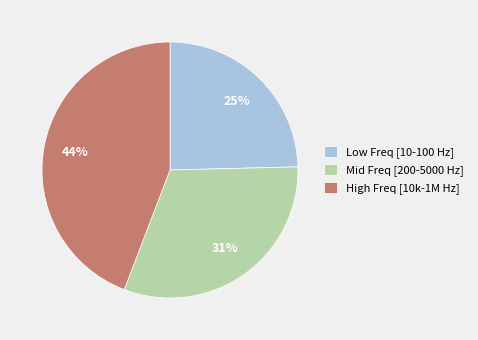

Which category has the smallest portion of the pie?

Low Freq [10-100 Hz]